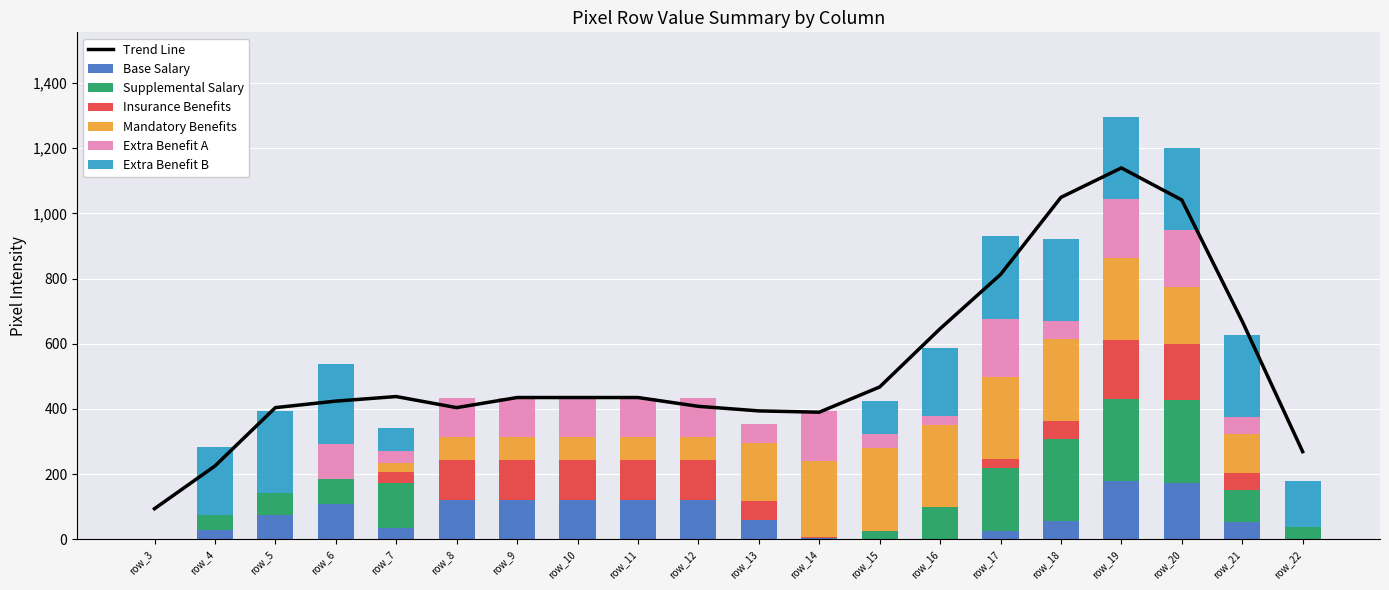

Which label corresponds to the smallest value in the chart?

row_3